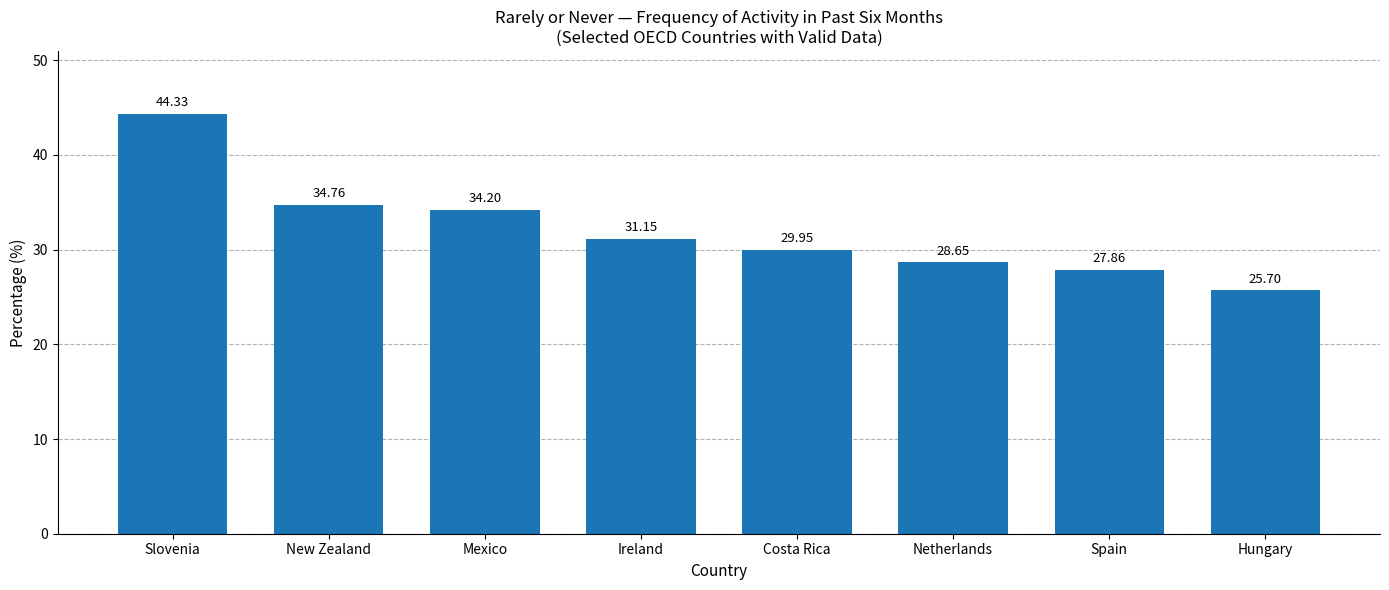

What is the maximum value shown in the chart?

44.3